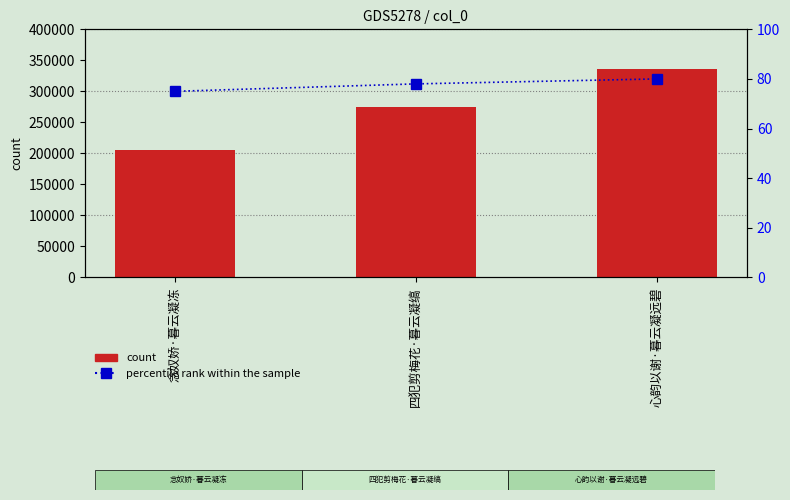

Is the value of col_0 at 四犯剪梅花·暮云凝缟 greater than the value of percentile rank within the sample at 心韵以谢·暮云凝远碧?

Yes